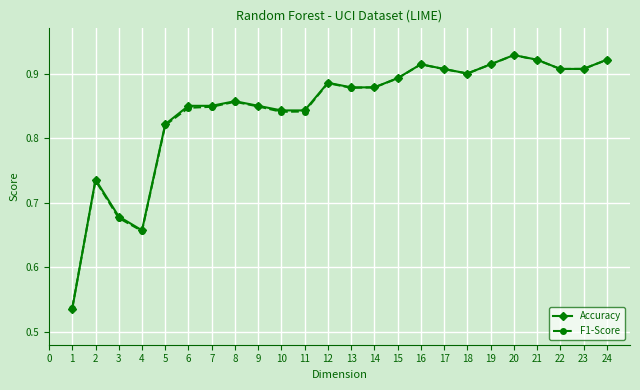

Count the Accuracy values in the range 0 to 1.

24